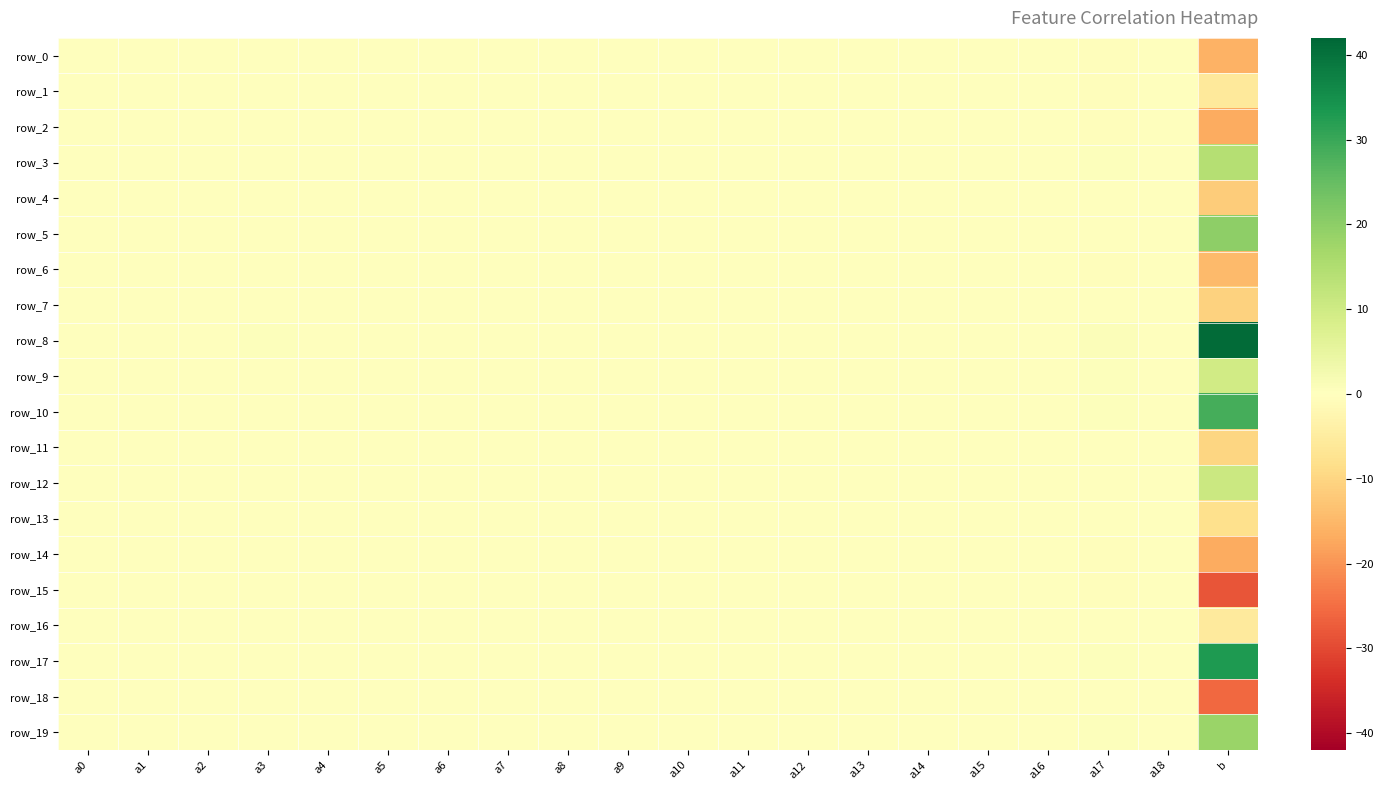

What is the difference between the row_1 values at a11 and a6?

0.1